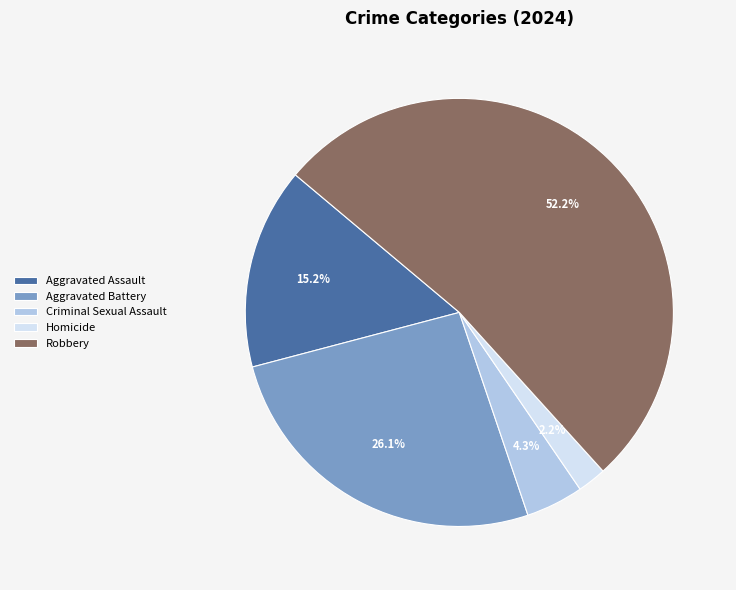

Rank the categories by value from highest to lowest.

Robbery, Aggravated Battery, Aggravated Assault, Criminal Sexual Assault, Homicide